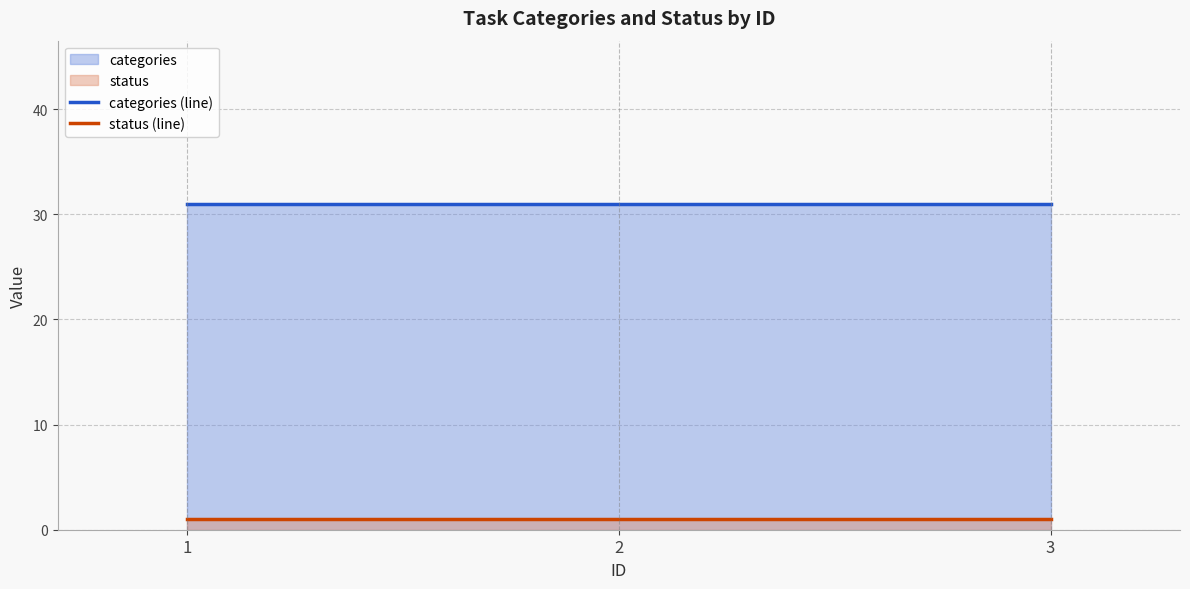

Which series changed the most between 2 and 3?

categories (line)